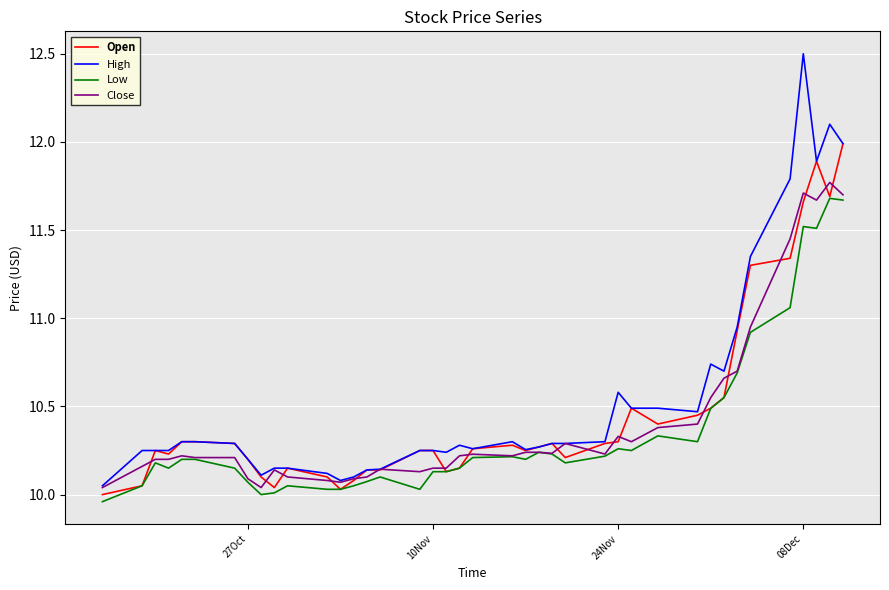

Which series has the widest spread of values?

High